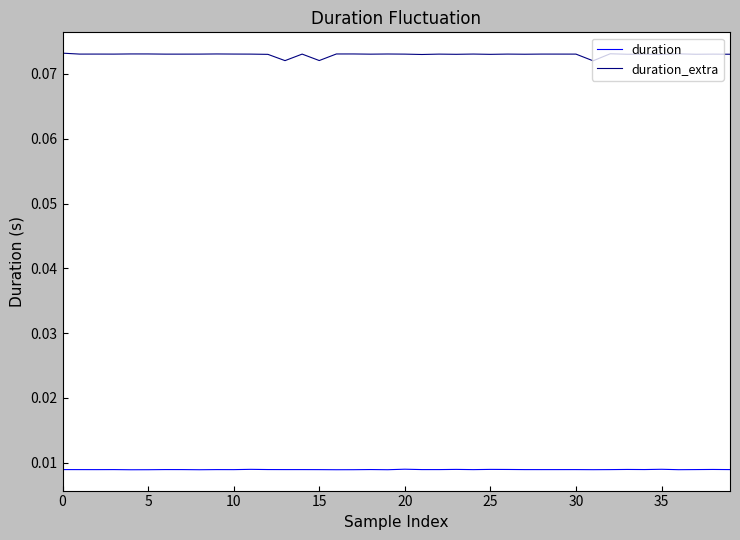

In duration, how many points are lower than both neighbors (excluding endpoints)?

13